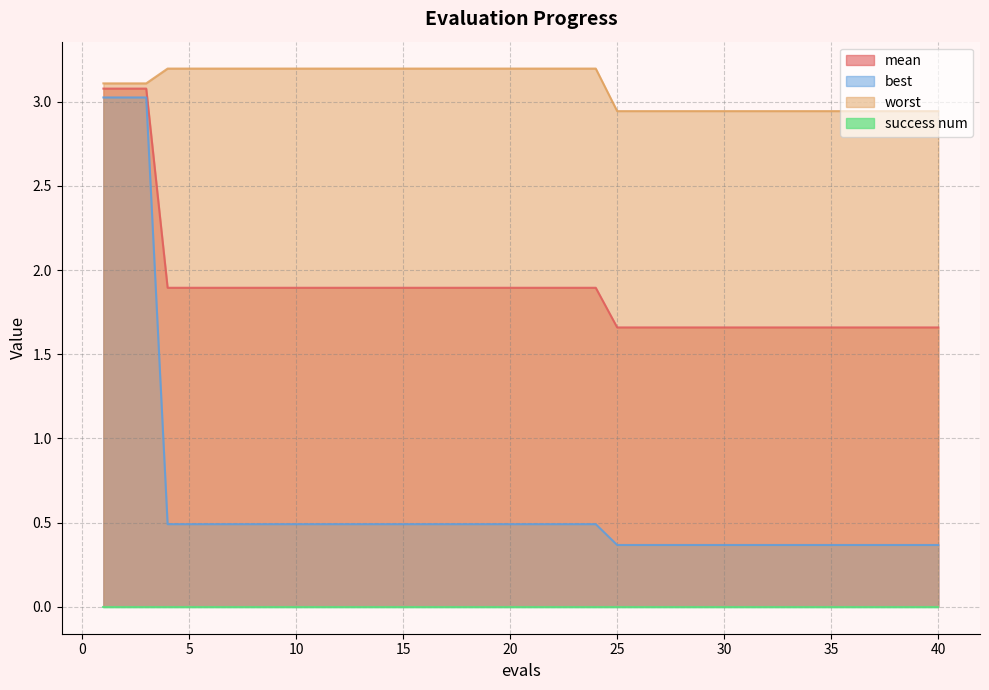

Is the value of mean at 25 greater than the value of worst at 3?

No